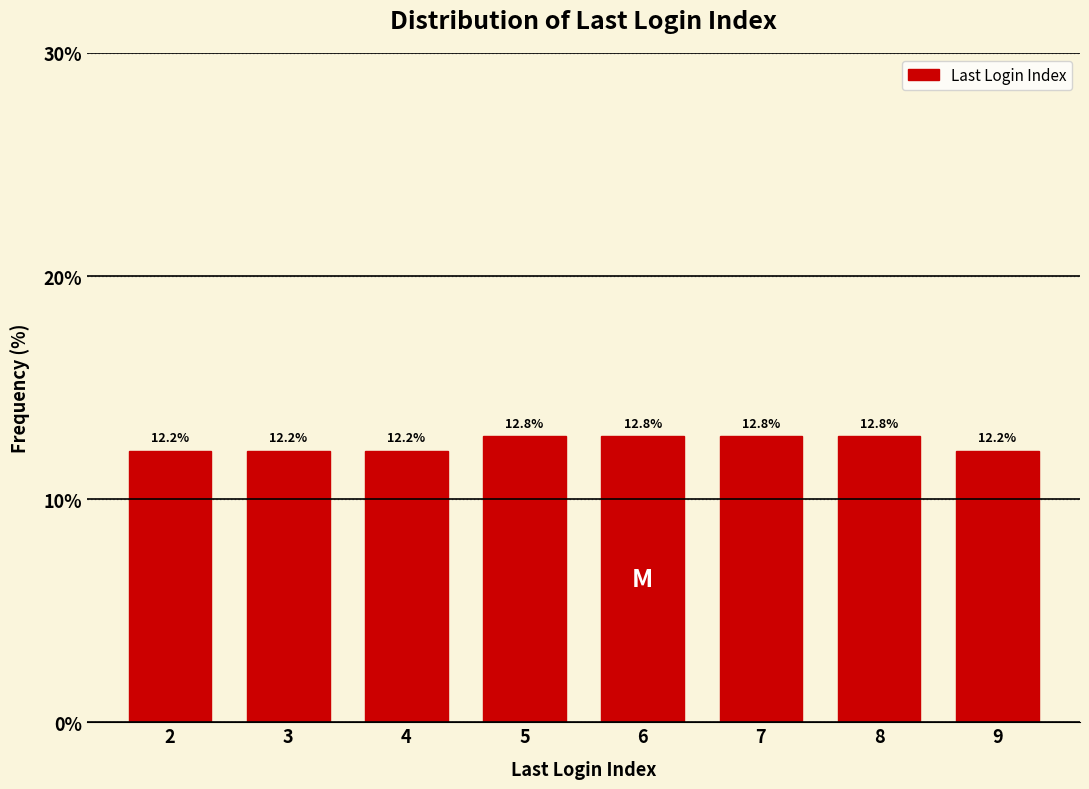

Reading left to right, list all the values displayed in this chart.

12.2	12.2	12.2	12.8	12.8	12.8	12.8	12.2